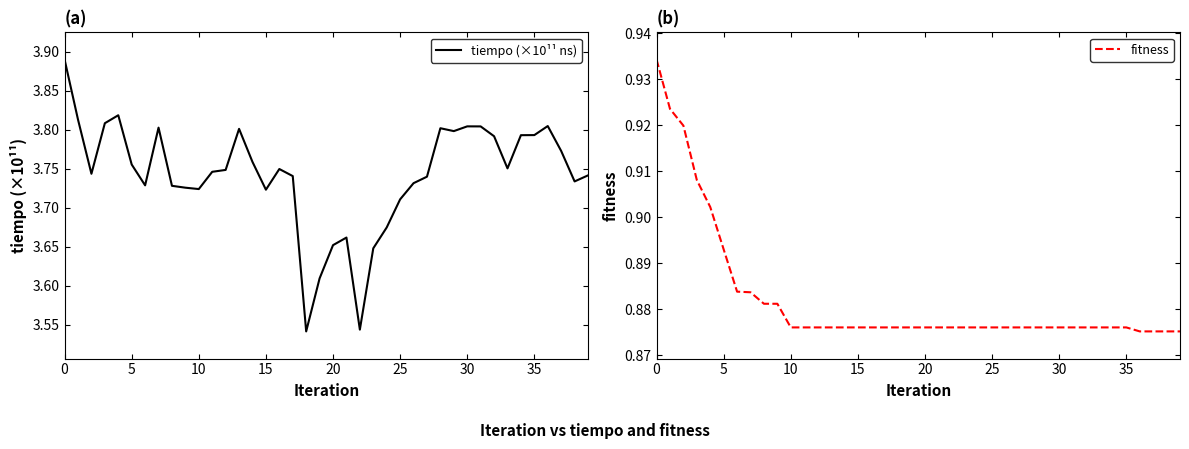

True or false: tiempo (×10¹¹ ns) has a value of 5.3 at 10.

False